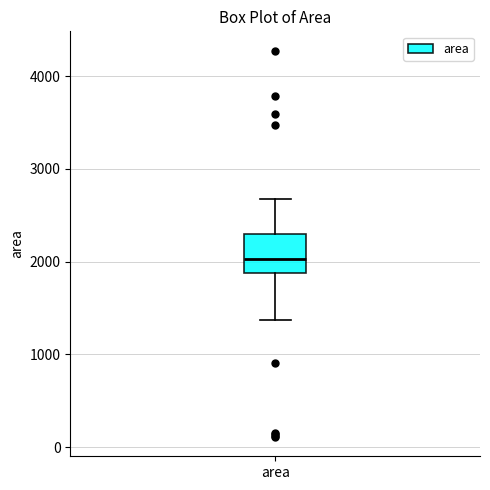

Transcribe this box plot: give where the median line is, the range the box spans, and where the two whiskers end, as read against the y-axis. The values are not printed on the chart, so give them approximately, as read against the axis.

median 2000, box 1900 to 2300, whiskers 1400 to 2700